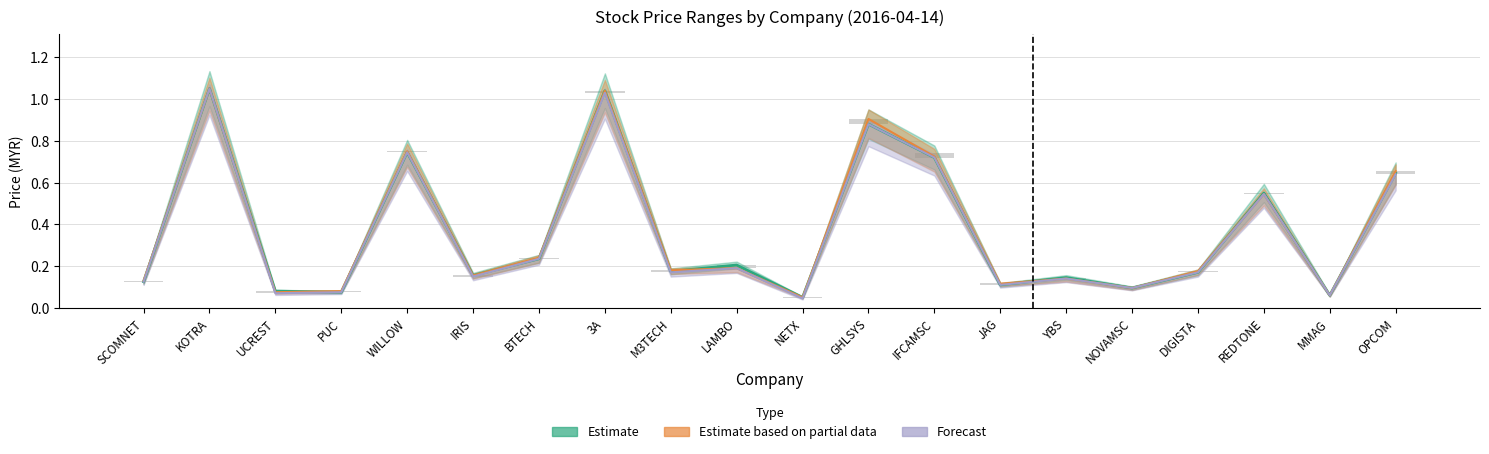

Where is high nearest to the value 0?

NETX